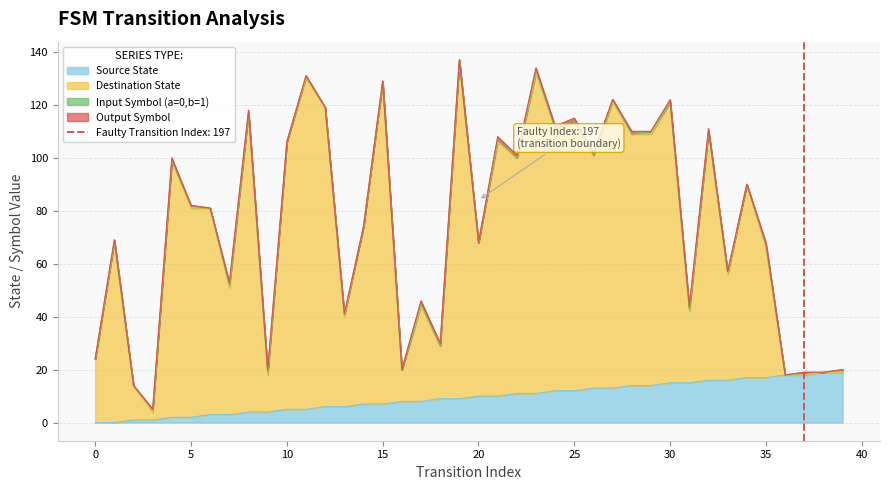

What is the maximum value shown in the chart?

136